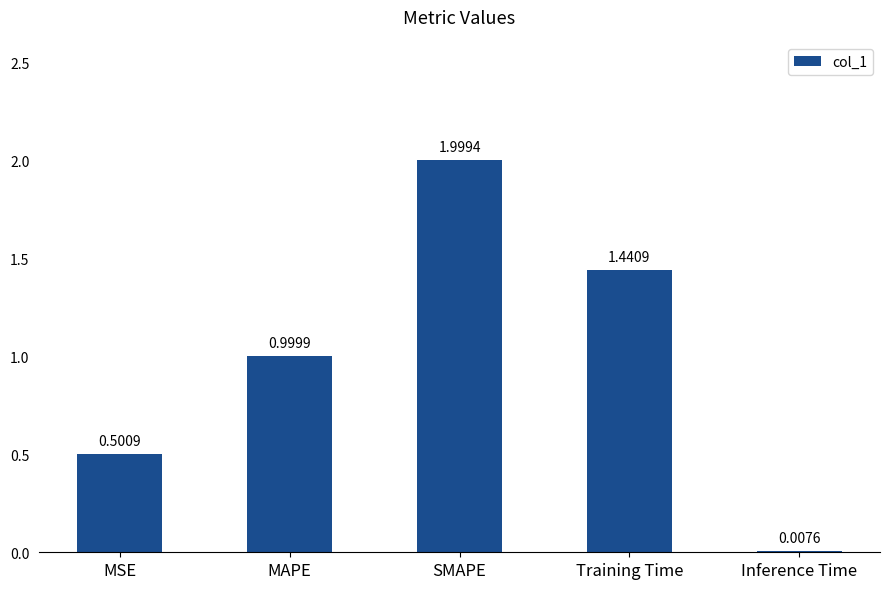

What is the sum of all values?

4.9